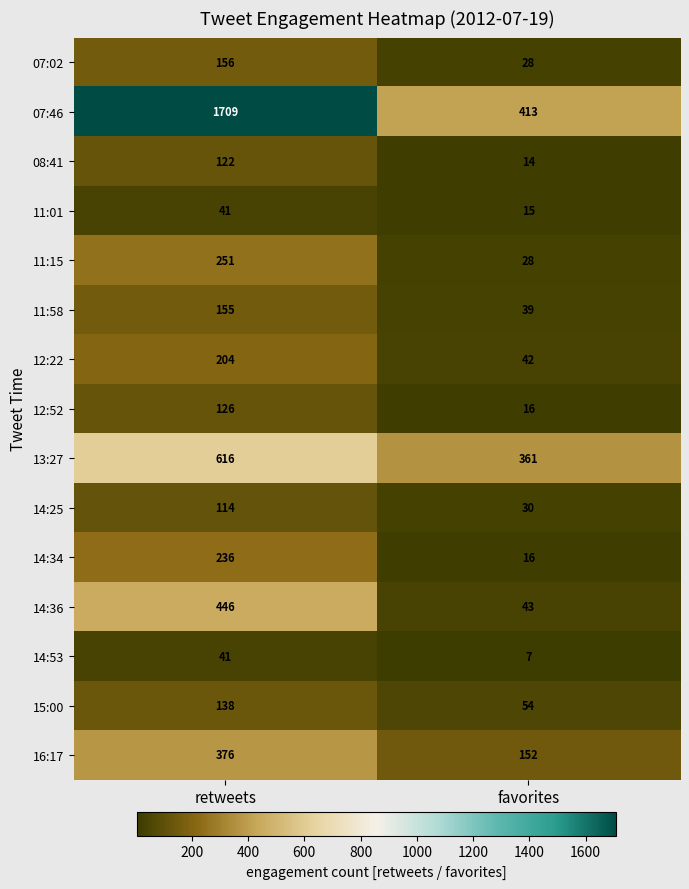

What is the lowest value of the 14:34 series?

16